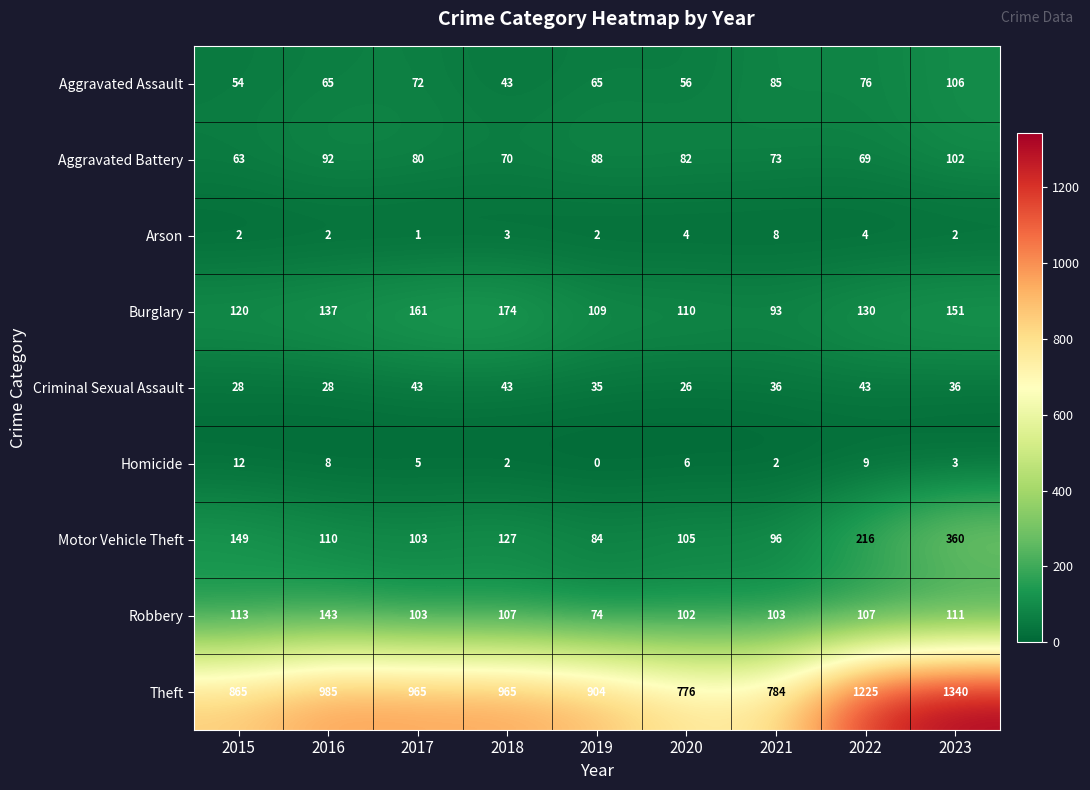

What is the maximum value shown in the chart?

1340